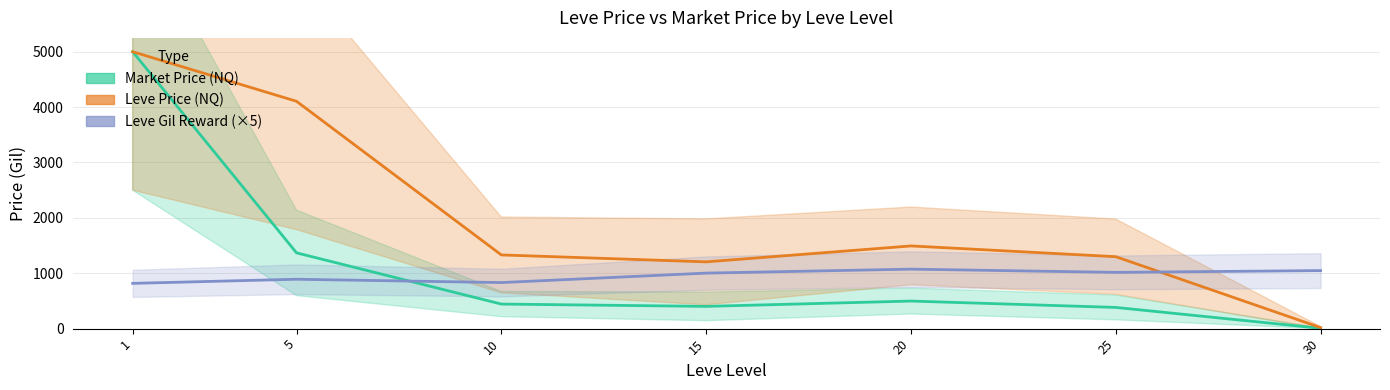

True or false: Market Price (NQ) and Leve Price (NQ) intersect in this chart.

False